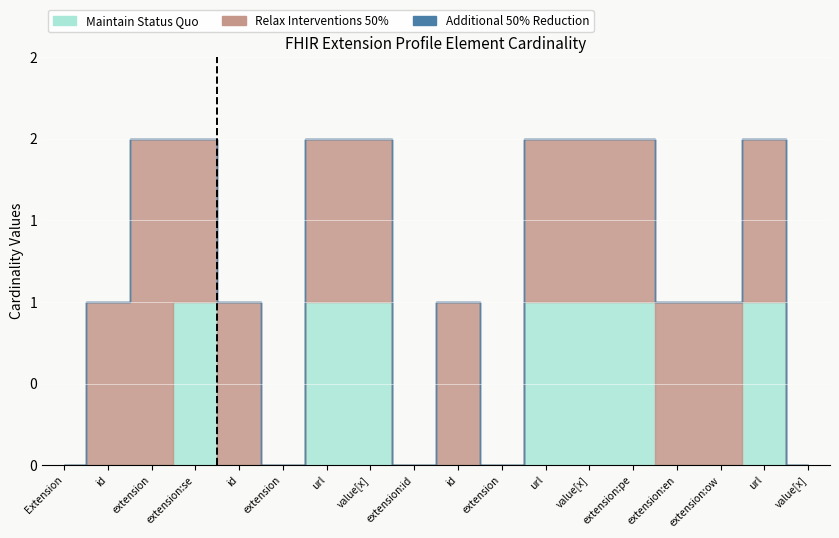

True or false: Relax Interventions 50% and Maintain Status Quo cross at least once.

False